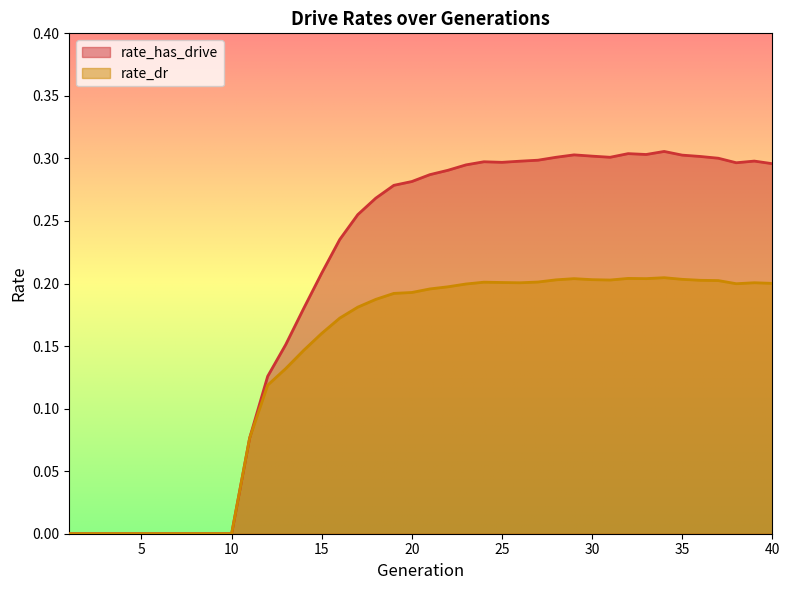

True or false: rate_dr has a value of 0.2 at 21.

True